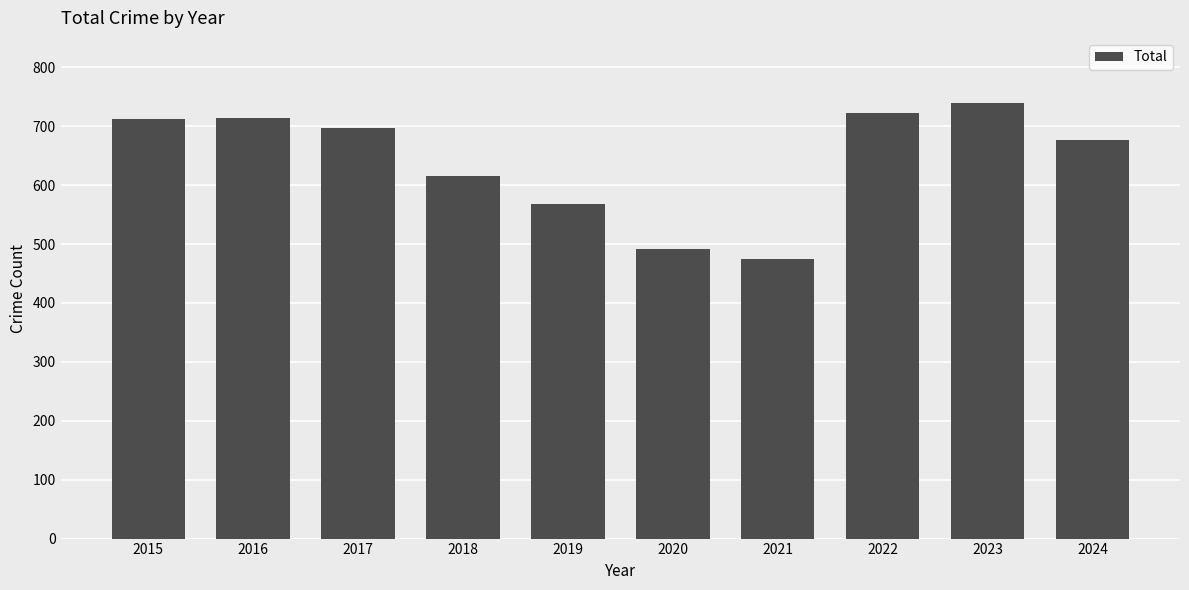

What is the minimum value shown in the chart?

474